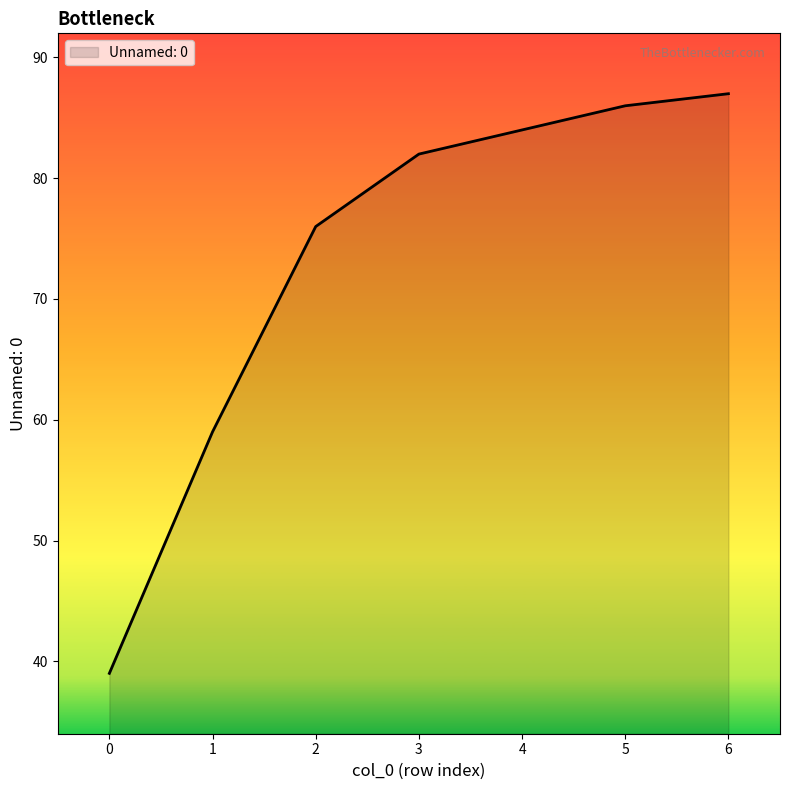

Rank the categories by value from highest to lowest.

6, 5, 4, 3, 2, 1, 0